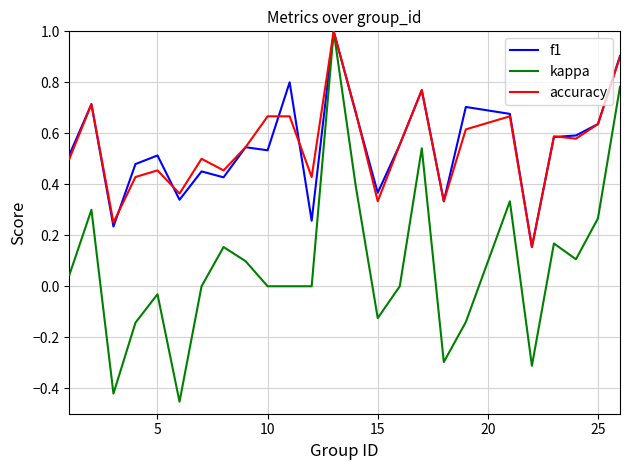

Which series has the largest range (max minus min)?

kappa